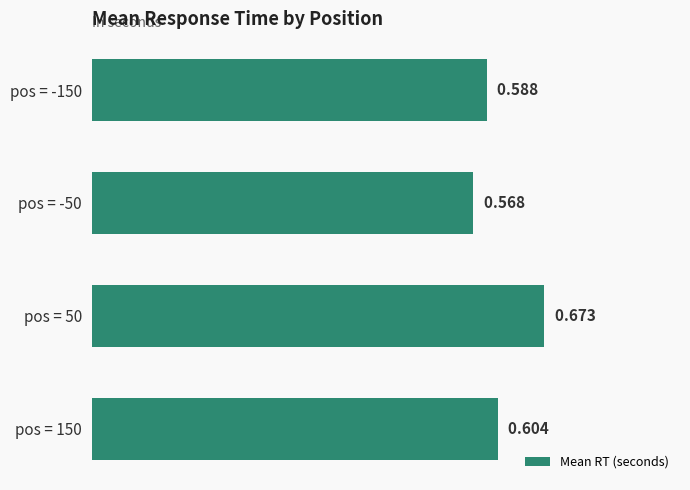

How many data points does each series have?

4